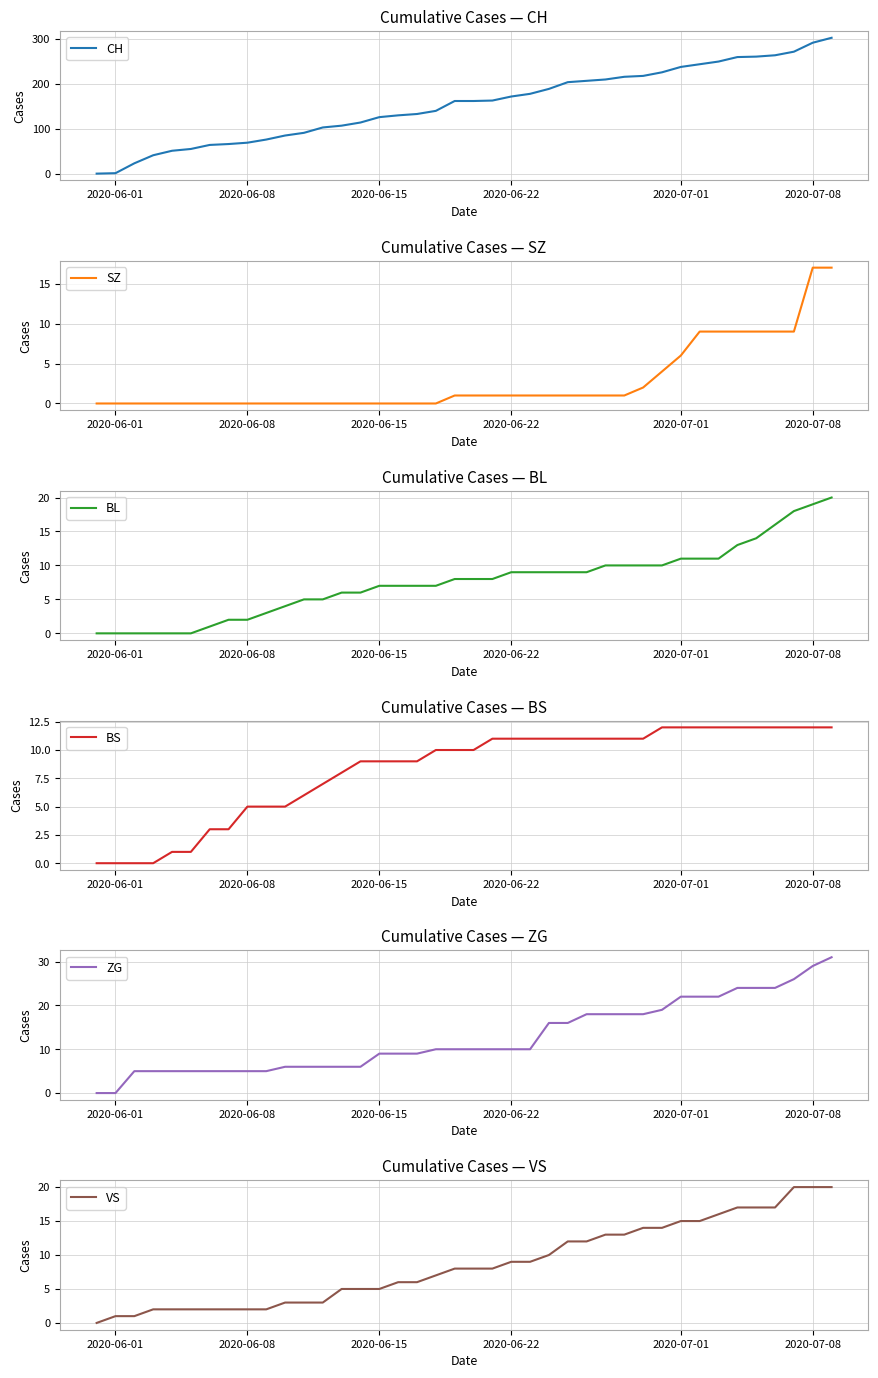

True or false: BL has more than 2 points higher than both neighbors.

False